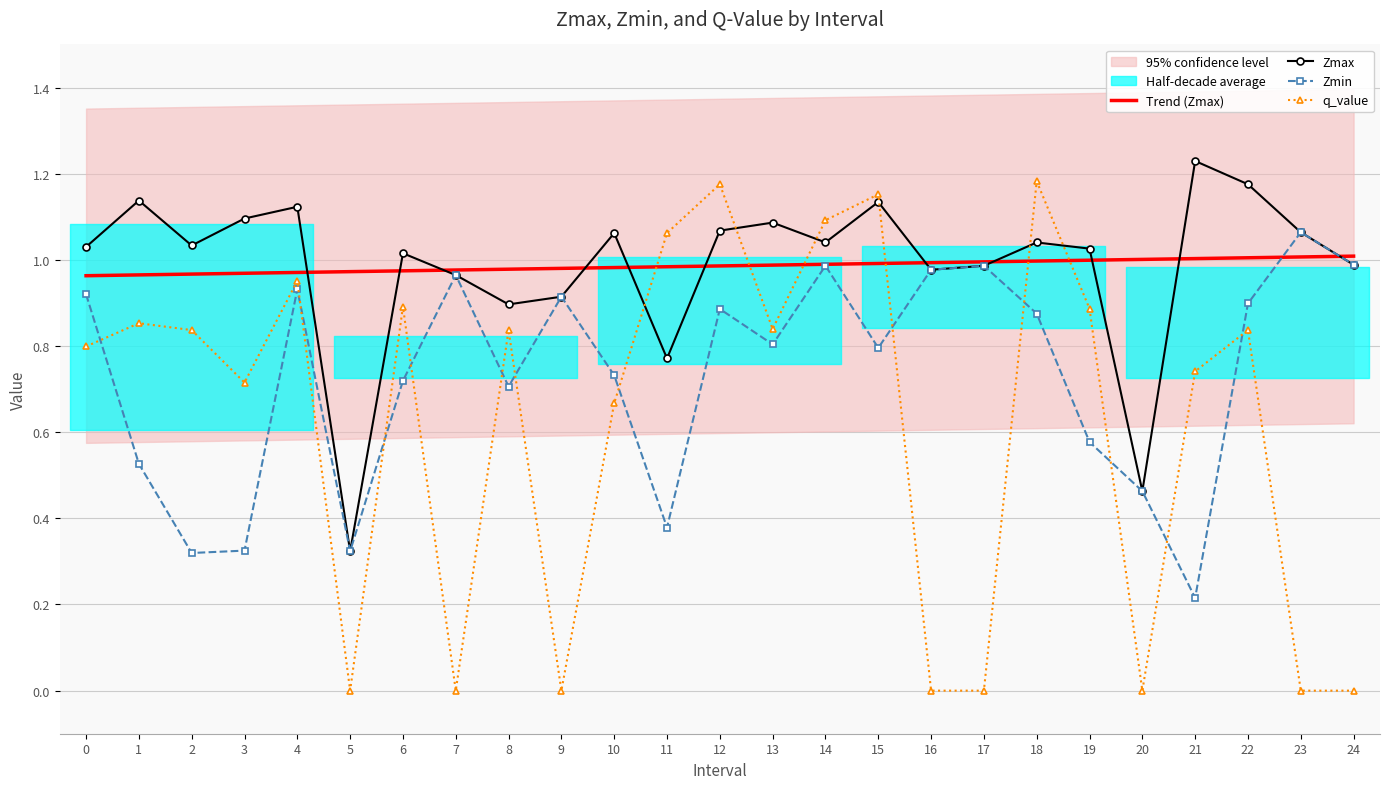

How many intersections are there between Zmin and Trend (Zmax)?

2